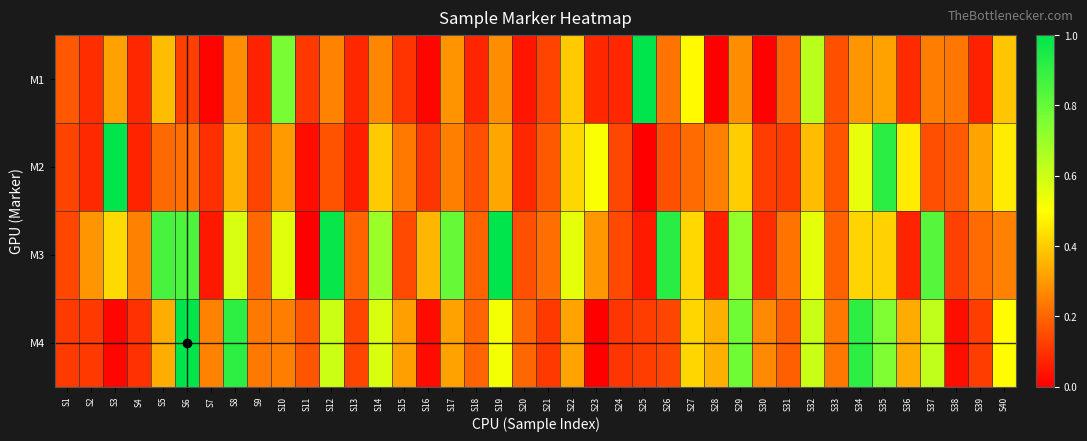

Reading right to left, list all the values displayed in this chart.

M1: S40=0.4	S39=0.1	S38=0.2	S37=0.2	S36=0.1	S35=0.3	S34=0.3	S33=0.2	S32=0.6	S31=0.2	S30=0.0	S29=0.3	S28=0.0	S27=0.5	S26=0.2	S25=1.0	S24=0.1	S23=0.1	S22=0.4	S21=0.1	S20=0.0	S19=0.3	S18=0.1	S17=0.3	S16=0.0	S15=0.1	S14=0.3	S13=0.1	S12=0.3	S11=0.1	S10=0.8	S9=0.1	S8=0.3	S7=0.0	S6=0.1	S5=0.4	S4=0.1	S3=0.3	S2=0.1	S1=0.2
M2: S40=0.5	S39=0.3	S38=0.2	S37=0.2	S36=0.5	S35=0.9	S34=0.5	S33=0.2	S32=0.4	S31=0.1	S30=0.1	S29=0.4	S28=0.3	S27=0.2	S26=0.2	S25=0.0	S24=0.1	S23=0.5	S22=0.4	S21=0.2	S20=0.1	S19=0.3	S18=0.2	S17=0.3	S16=0.1	S15=0.2	S14=0.4	S13=0.1	S12=0.2	S11=0.0	S10=0.3	S9=0.1	S8=0.3	S7=0.1	S6=0.2	S5=0.2	S4=0.1	S3=1.0	S2=0.1	S1=0.1
M3: S40=0.3	S39=0.2	S38=0.1	S37=0.8	S36=0.1	S35=0.4	S34=0.4	S33=0.2	S32=0.5	S31=0.2	S30=0.1	S29=0.7	S28=0.1	S27=0.4	S26=0.9	S25=0.1	S24=0.1	S23=0.3	S22=0.5	S21=0.2	S20=0.2	S19=1.0	S18=0.2	S17=0.8	S16=0.4	S15=0.1	S14=0.7	S13=0.2	S12=1.0	S11=0.0	S10=0.6	S9=0.2	S8=0.6	S7=0.0	S6=0.8	S5=0.9	S4=0.3	S3=0.4	S2=0.3	S1=0.1
M4: S40=0.5	S39=0.1	S38=0.0	S37=0.6	S36=0.3	S35=0.8	S34=0.9	S33=0.2	S32=0.6	S31=0.2	S30=0.3	S29=0.8	S28=0.3	S27=0.4	S26=0.1	S25=0.1	S24=0.1	S23=0.0	S22=0.3	S21=0.1	S20=0.2	S19=0.5	S18=0.2	S17=0.3	S16=0.0	S15=0.3	S14=0.6	S13=0.1	S12=0.6	S11=0.2	S10=0.2	S9=0.2	S8=0.9	S7=0.3	S6=1.0	S5=0.3	S4=0.1	S3=0.0	S2=0.1	S1=0.1